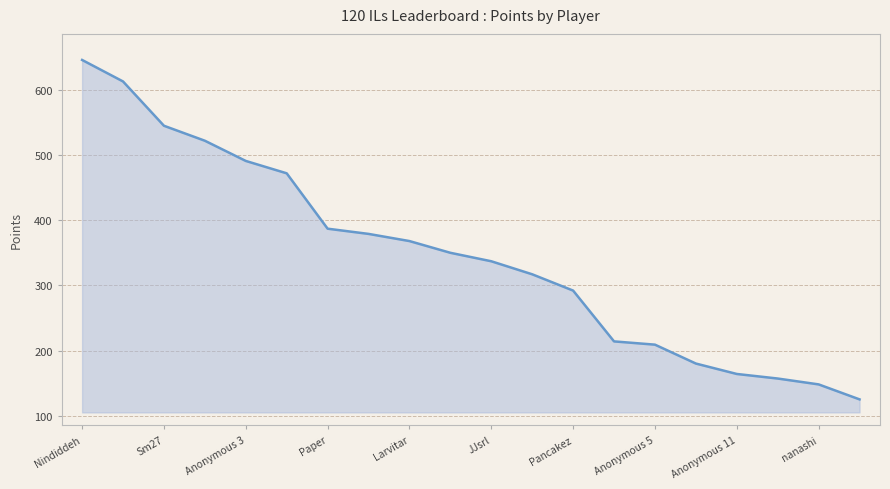

What is the difference between the second highest and second lowest values?

465